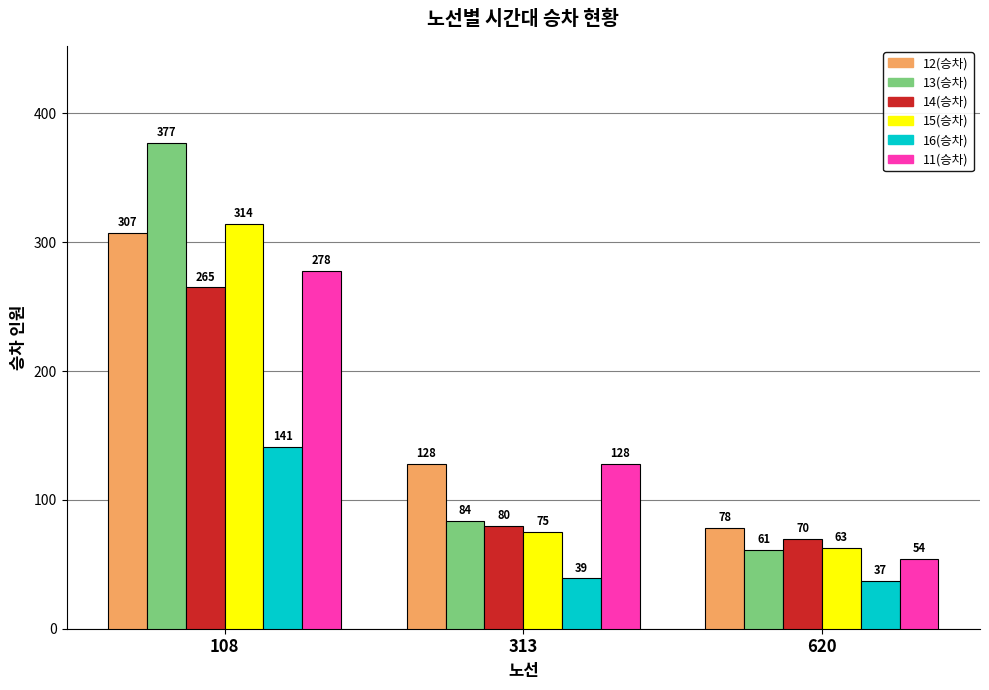

Are the bars horizontal?

No